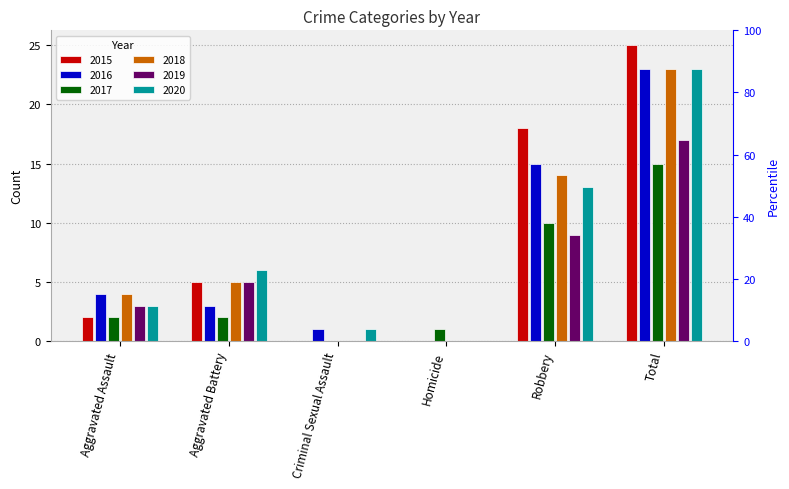

Reading left to right, extract all data points from this chart.

2015: 2	5	0	0	18	25
2016: 4	3	1	0	15	23
2017: 2	2	0	1	10	15
2018: 4	5	0	0	14	23
2019: 3	5	0	0	9	17
2020: 3	6	1	0	13	23